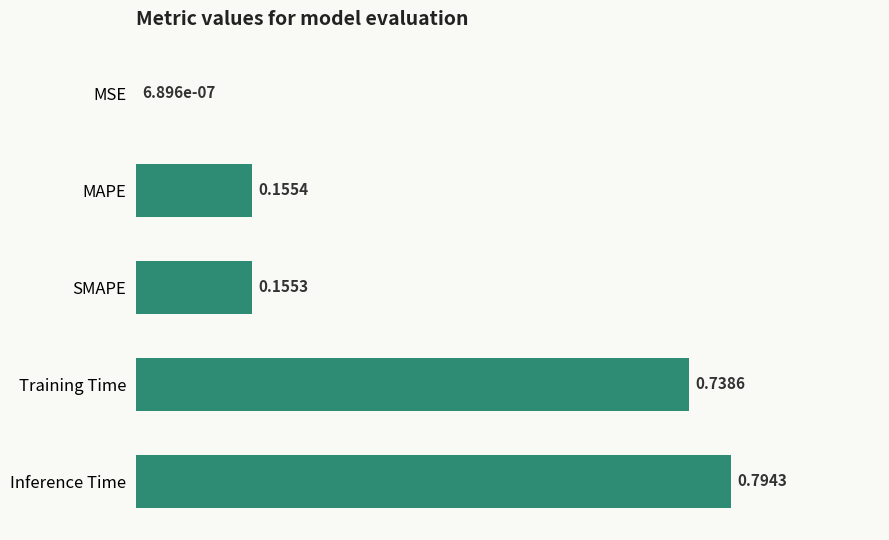

Where is the data nearest to the value 0?

MSE